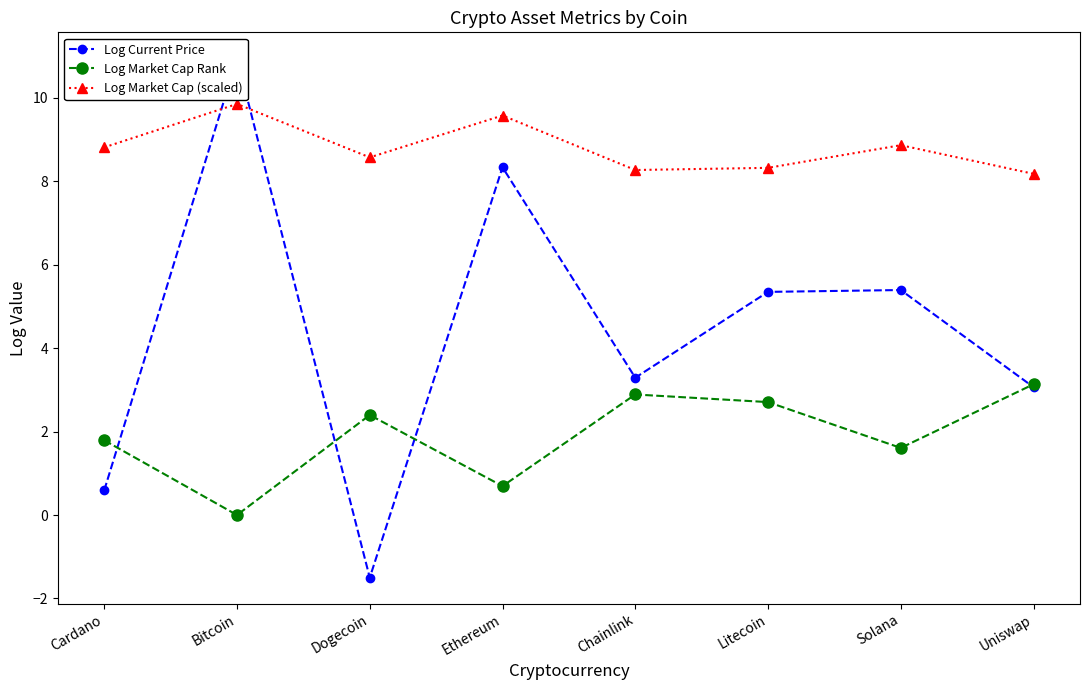

The Log Market Cap (scaled) series shows 3.6 at Ethereum. True or false?

False